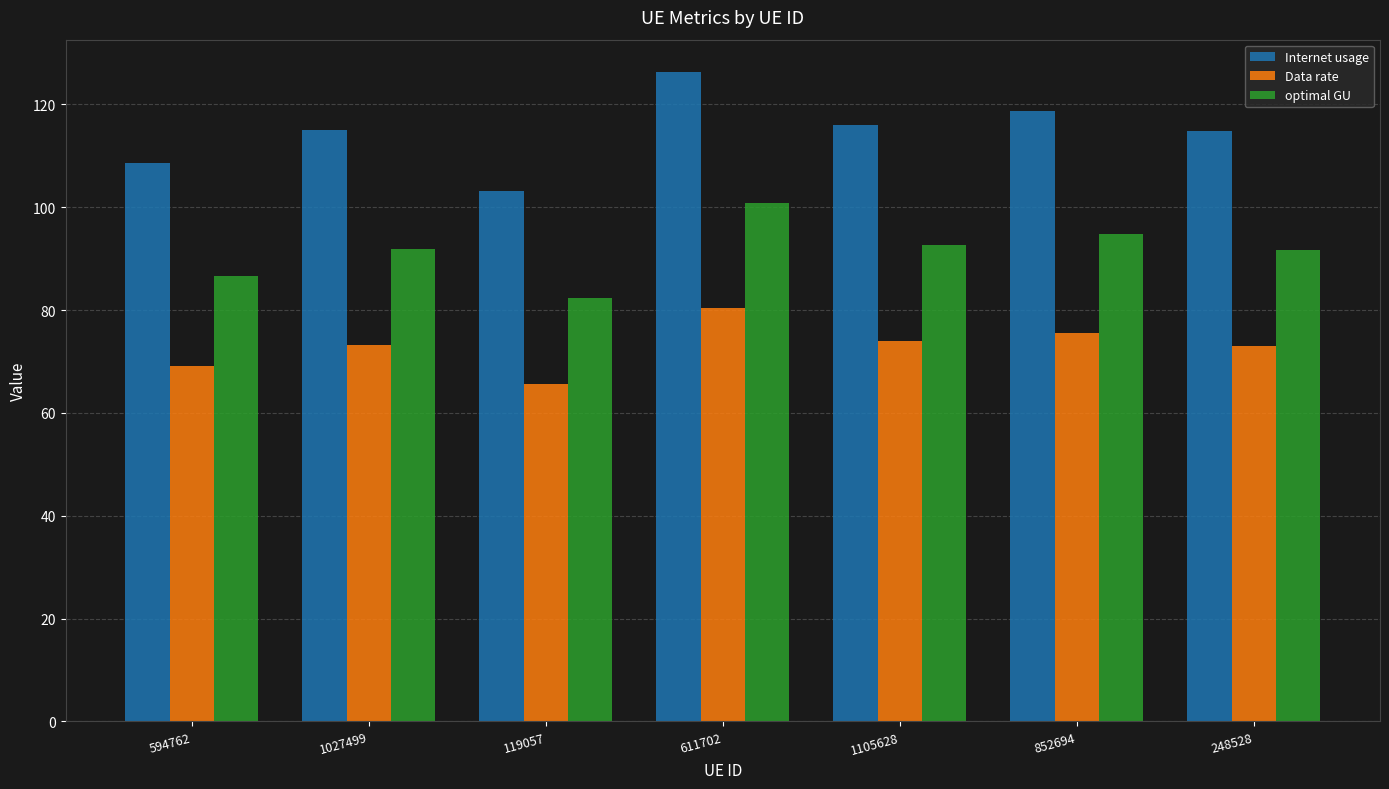

What are all the series names shown in the legend?

Internet usage, Data rate, optimal GU